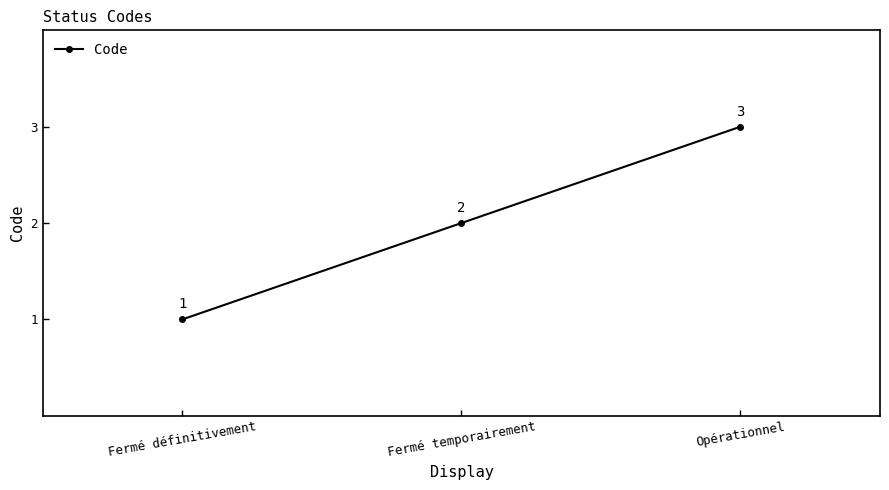

Which category has the highest value across all series?

Opérationnel